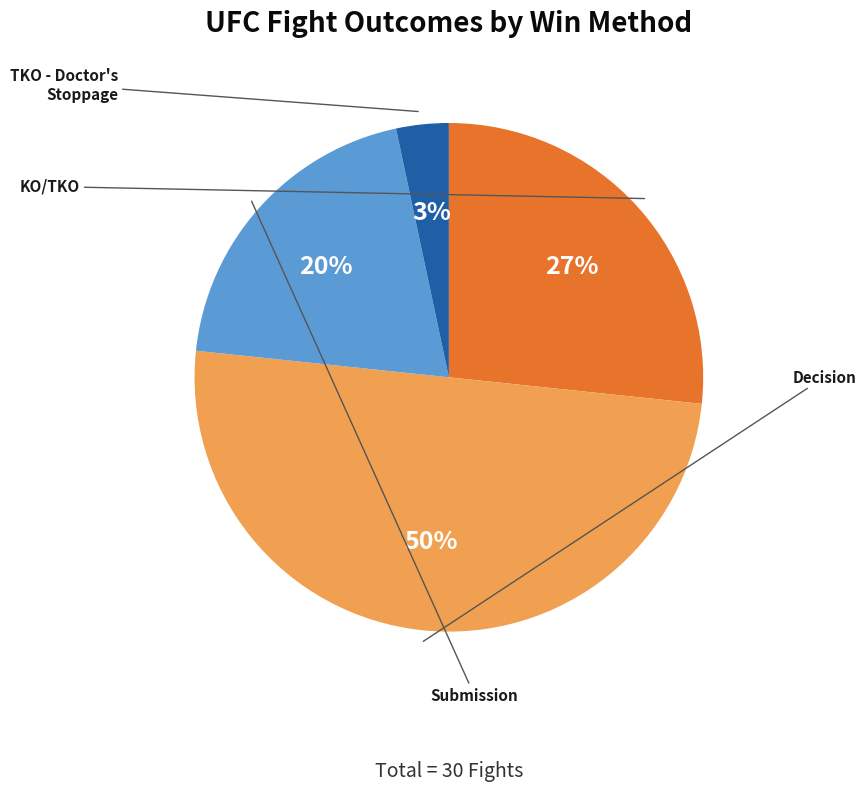

To the nearest percent, what is the difference between the largest and smallest slice percentages?

47%